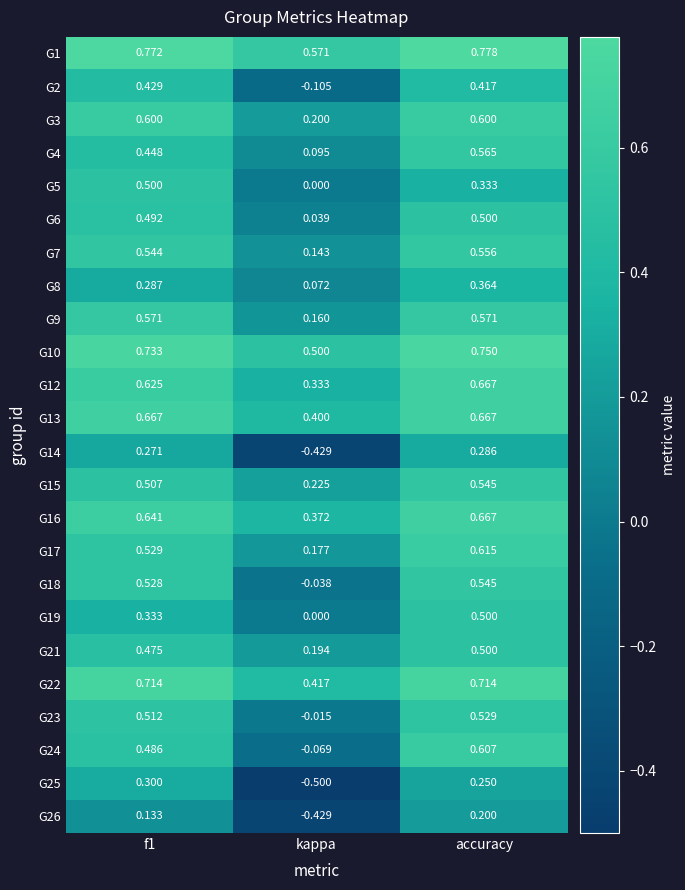

What is the spread (max minus min) of values at accuracy?

0.6